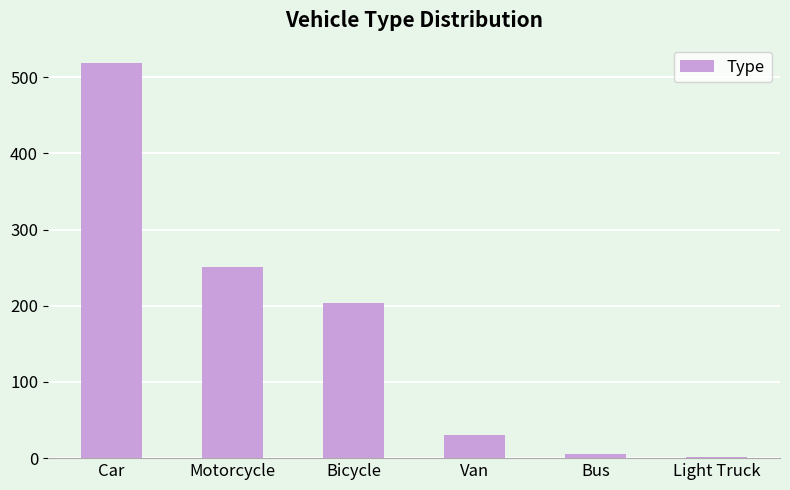

How many series are shown in this chart?

1